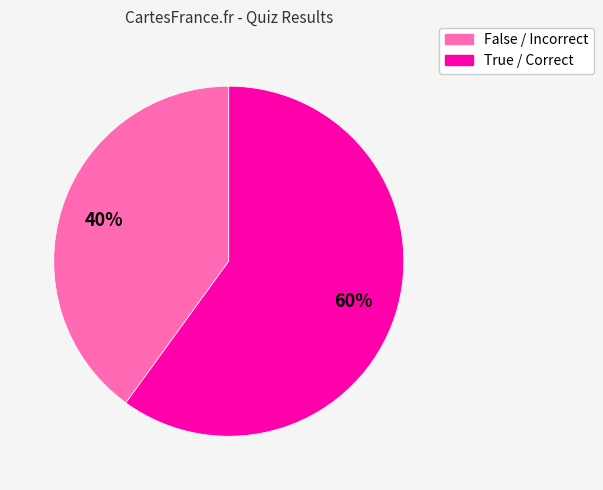

To the nearest percent, what is the difference between the largest and smallest slice percentages?

20%